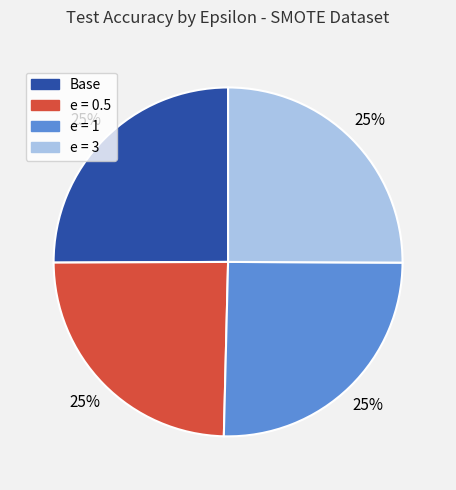

Is it true that e = 3 is 25% of the pie?

True